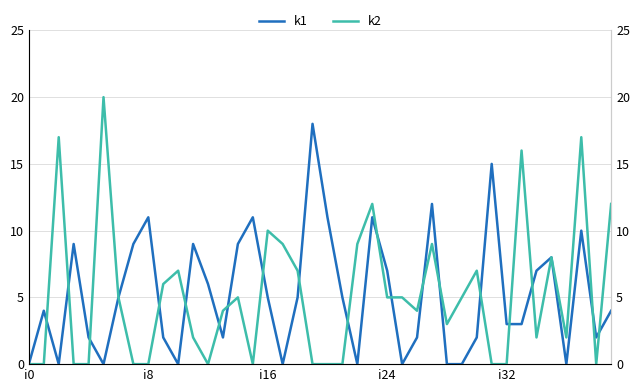

Is this an area chart (filled region under the line)?

No